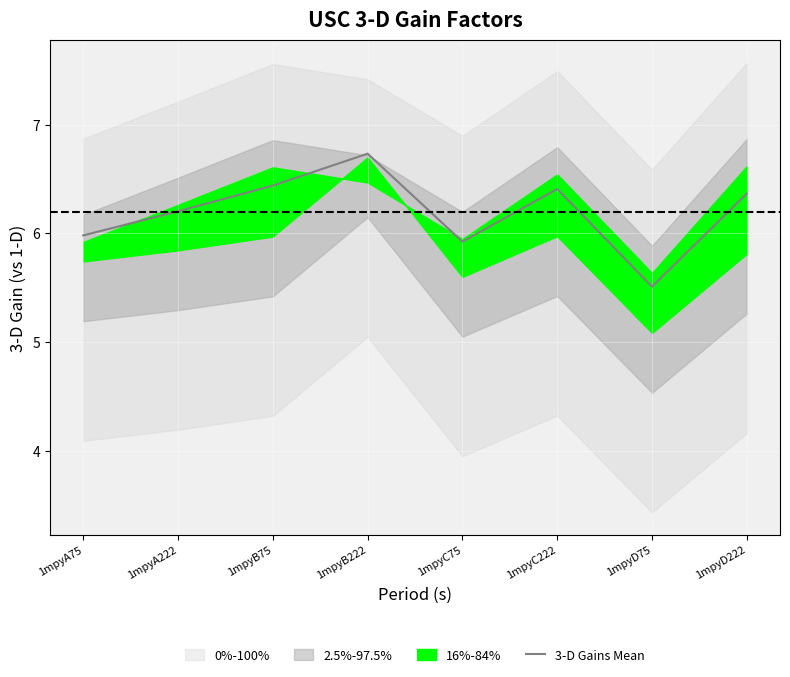

Where does the data first go above 6?

1mpyA222